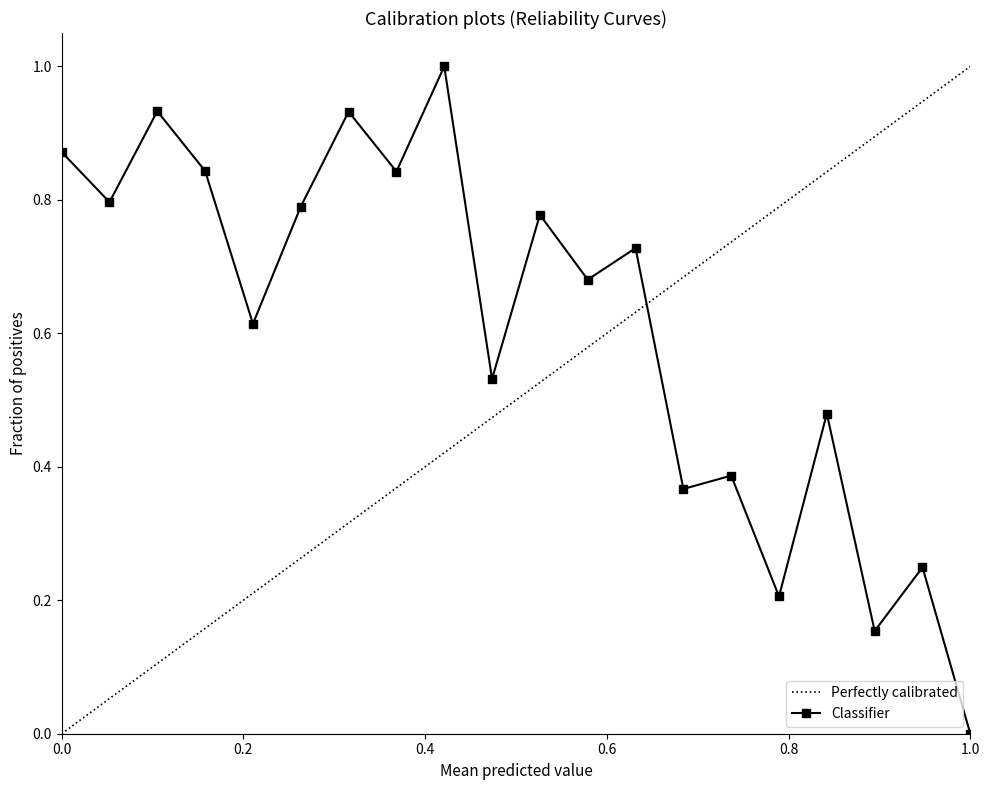

What is the difference between the second highest and second lowest values?

0.8